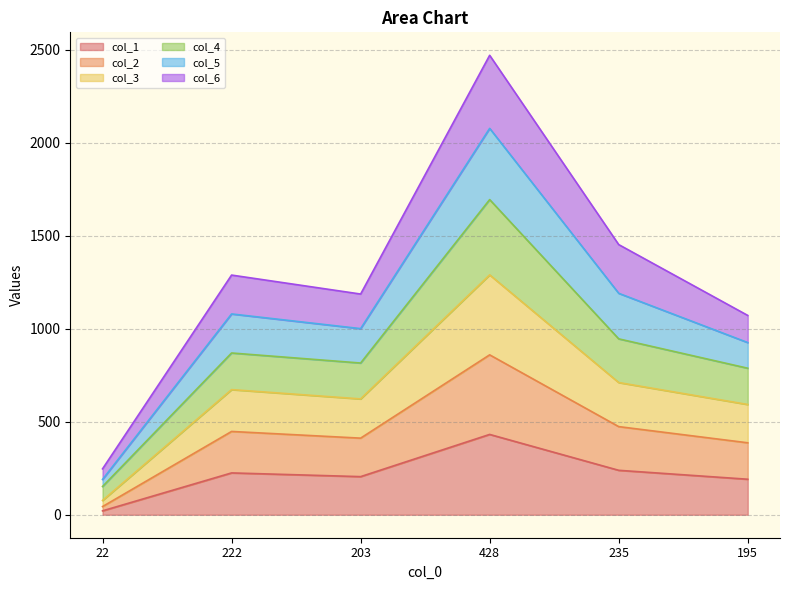

At which category is the sum across all series the highest?

428